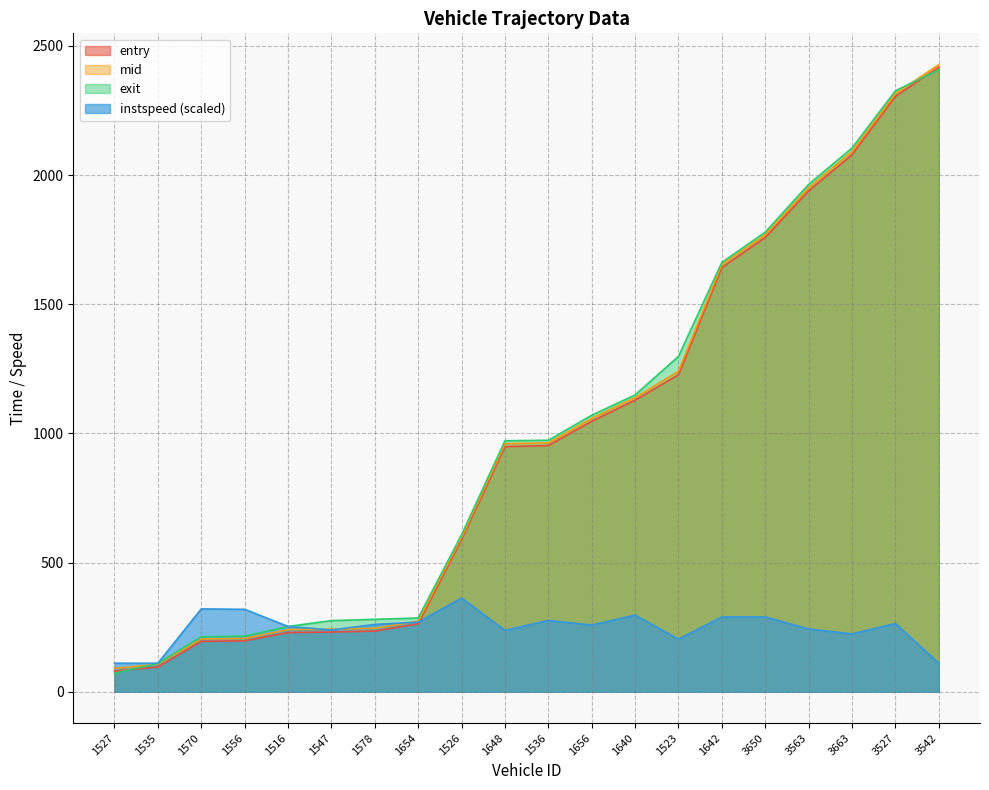

What is the sum of the entry values at 3542 and 1578?

2652.4